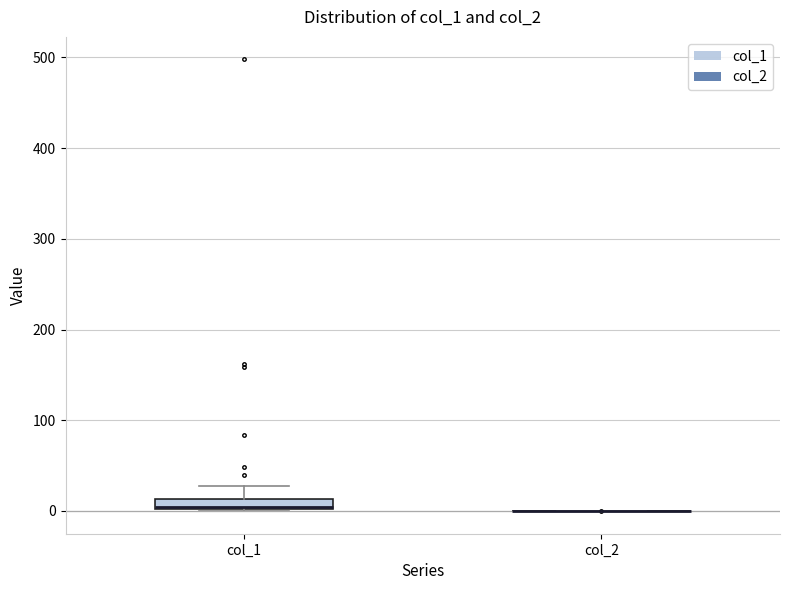

Which box is the tallest, from its lower edge to its upper edge?

col_1